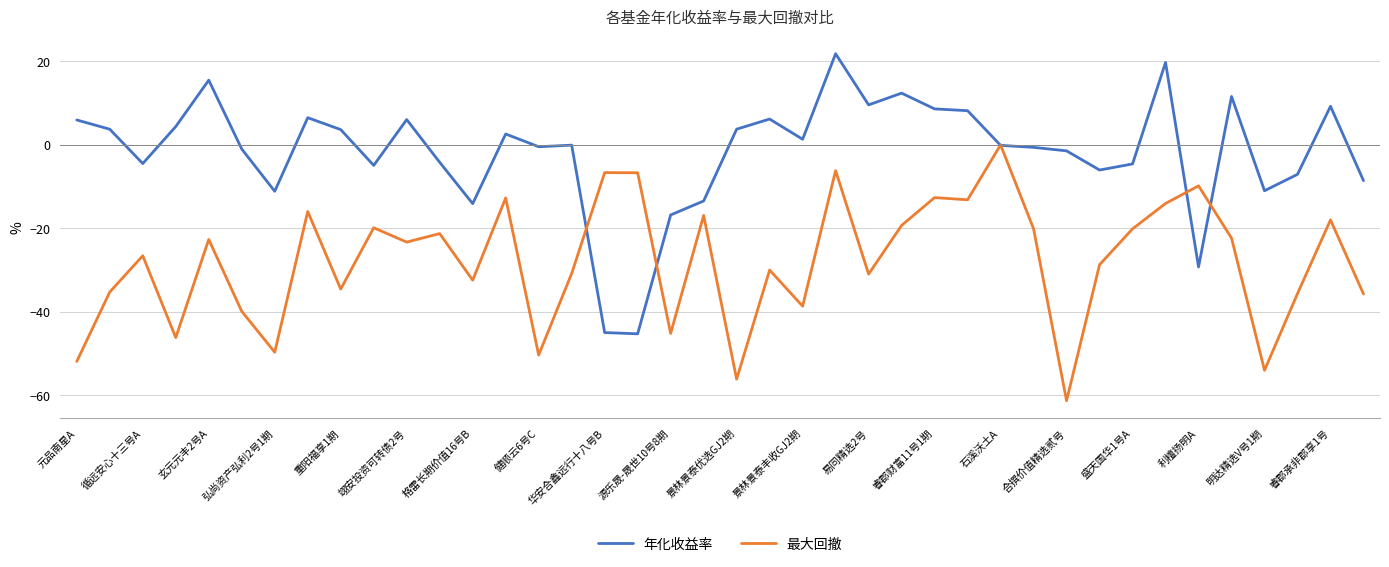

What is the difference between the maximum and second lowest values in the 年化收益率 series?

66.8